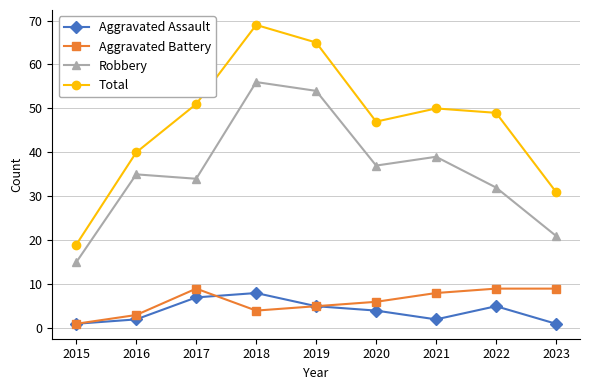

How many interior local valleys does the Aggravated Assault series have?

1